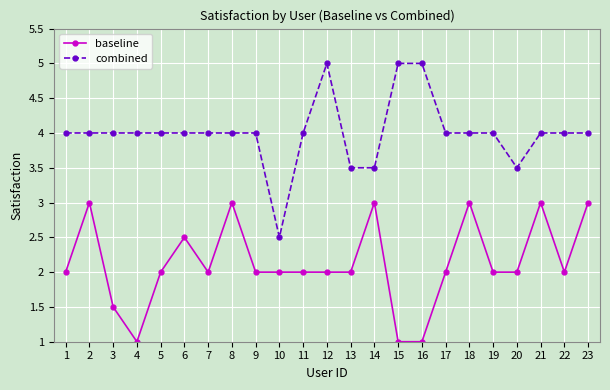

At which label does combined reach its minimum?

10